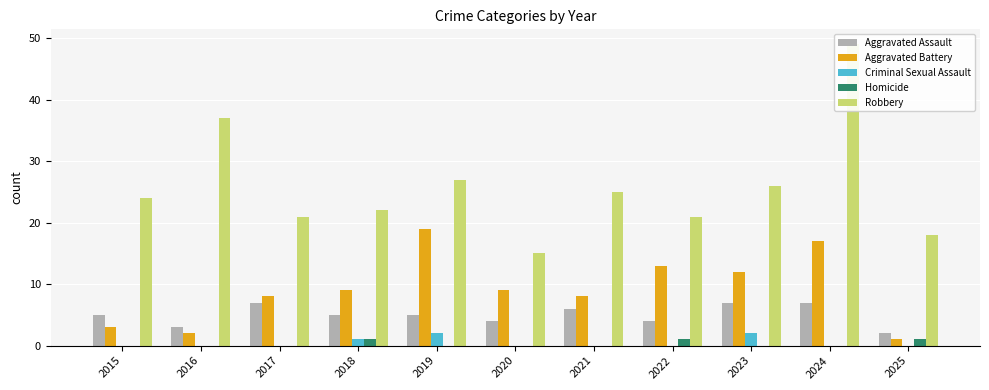

What is the highest value of the Homicide series?

1